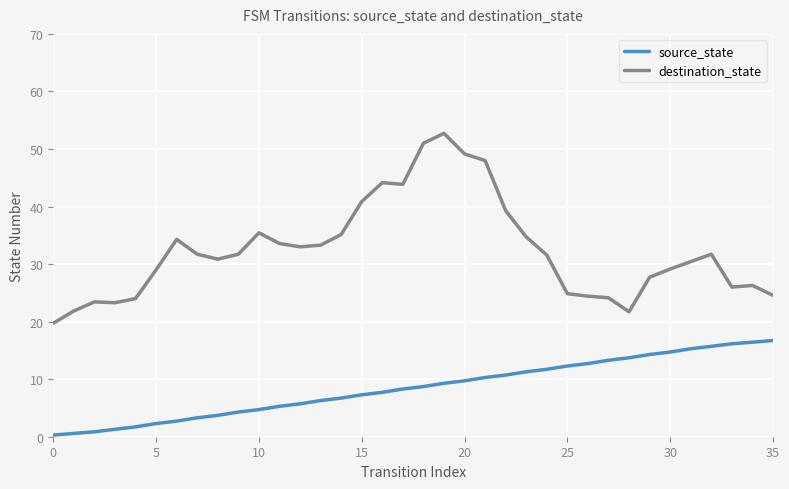

What is the difference between the maximum and minimum values in the source_state series?

16.4